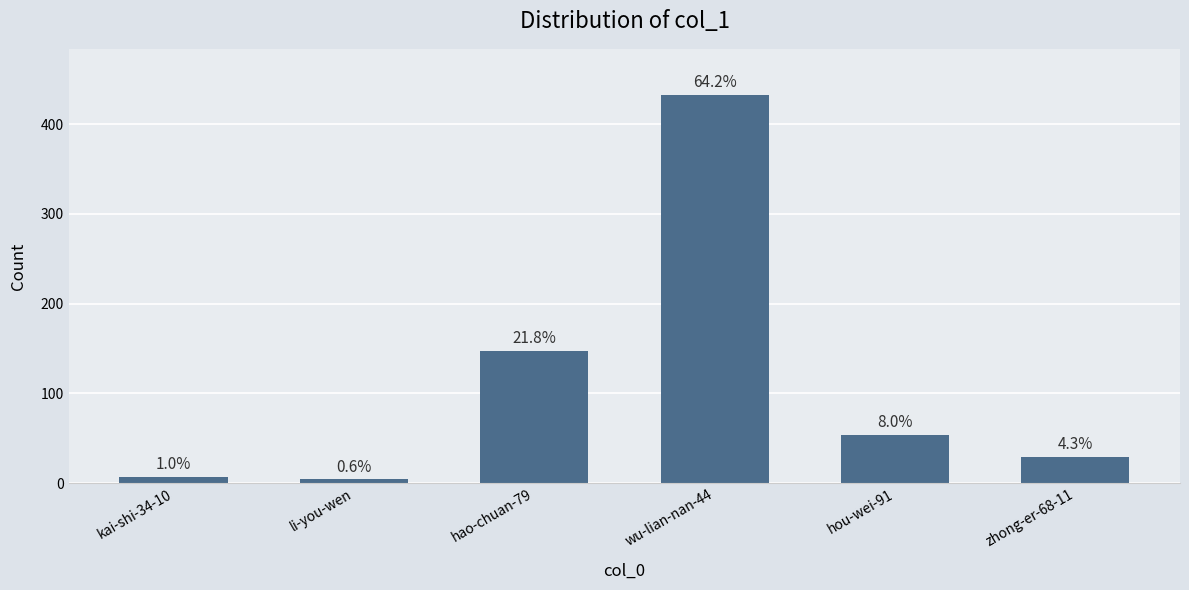

Which label corresponds to the smallest value in the chart?

li-you-wen